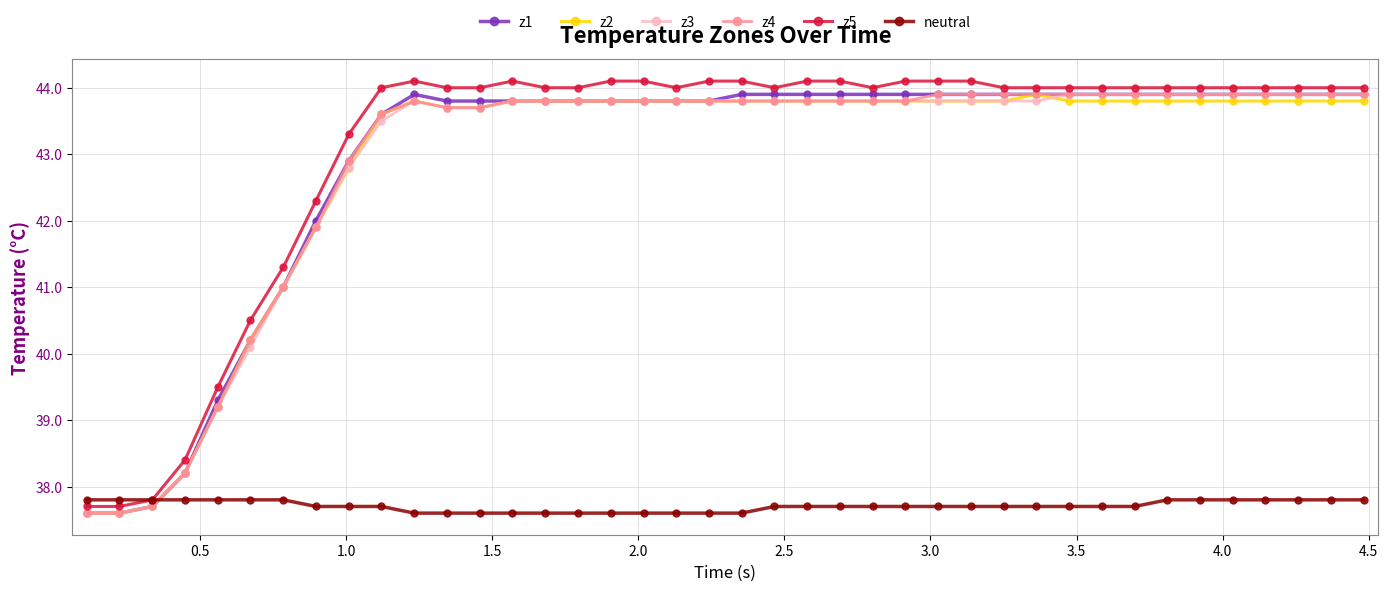

How many data points does each series have?

40